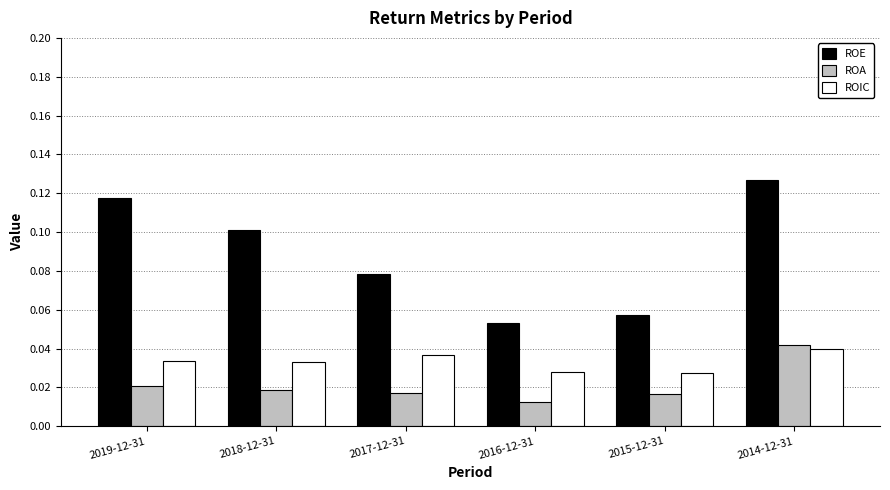

Between 2019-12-31 and 2016-12-31, which series saw the biggest shift?

ROE